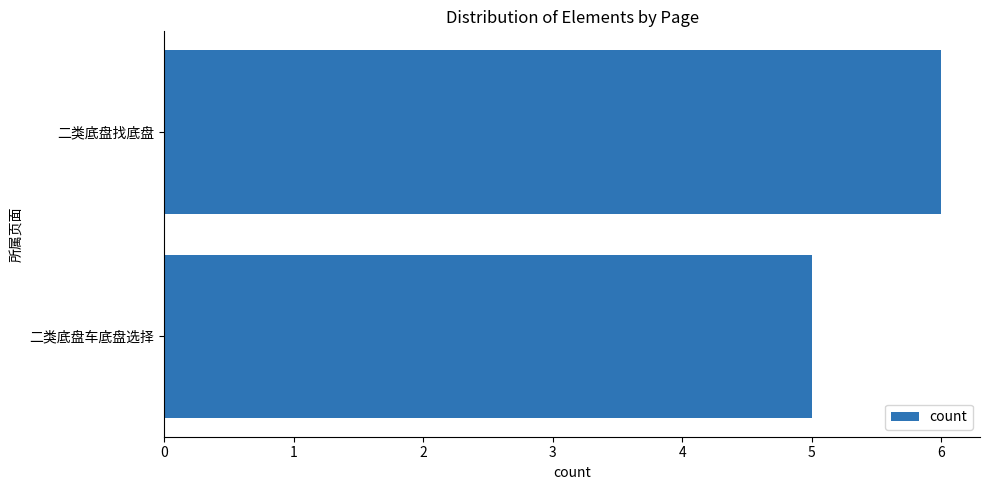

True or false: the data shows 5 at 二类底盘车底盘选择.

True